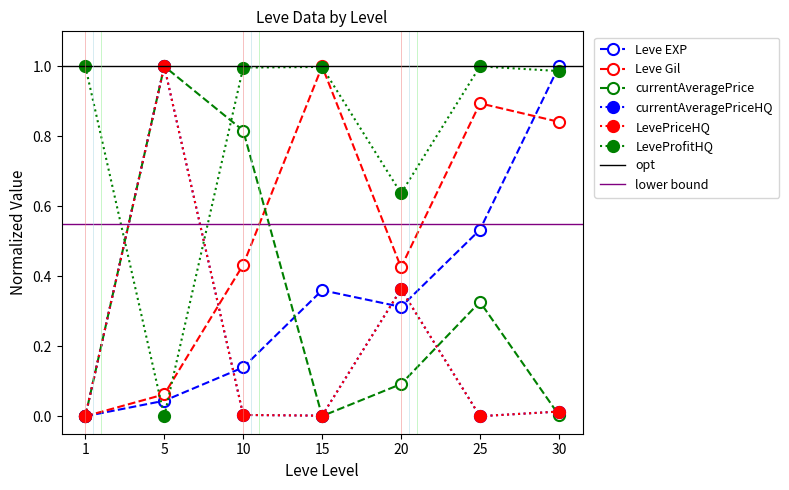

At which label does Leve EXP reach its peak?

30